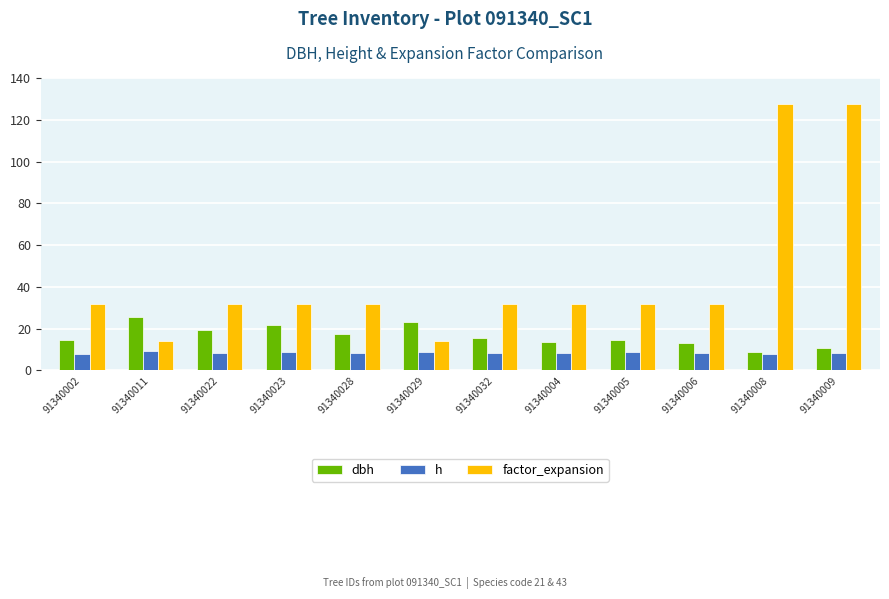

How many values in the factor_expansion series exceed 31?

10